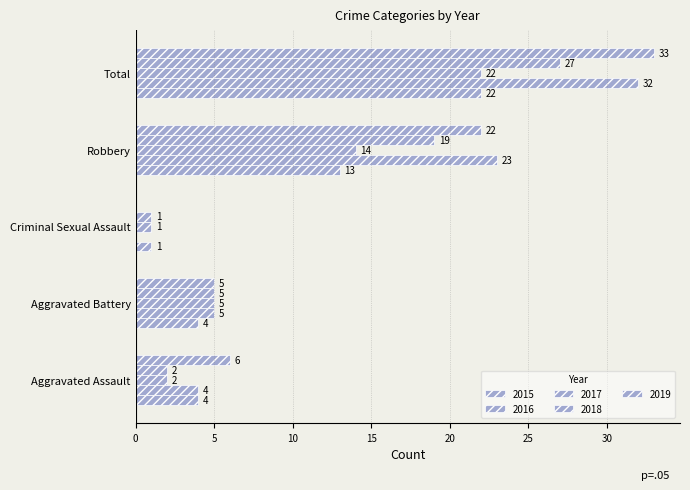

How many categories are shown in the chart?

5